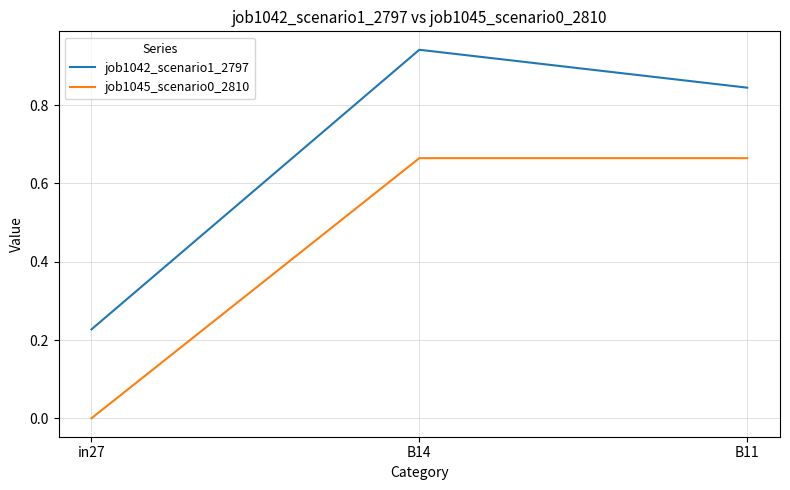

List the series in order of their peak value, highest first.

job1042_scenario1_2797, job1045_scenario0_2810